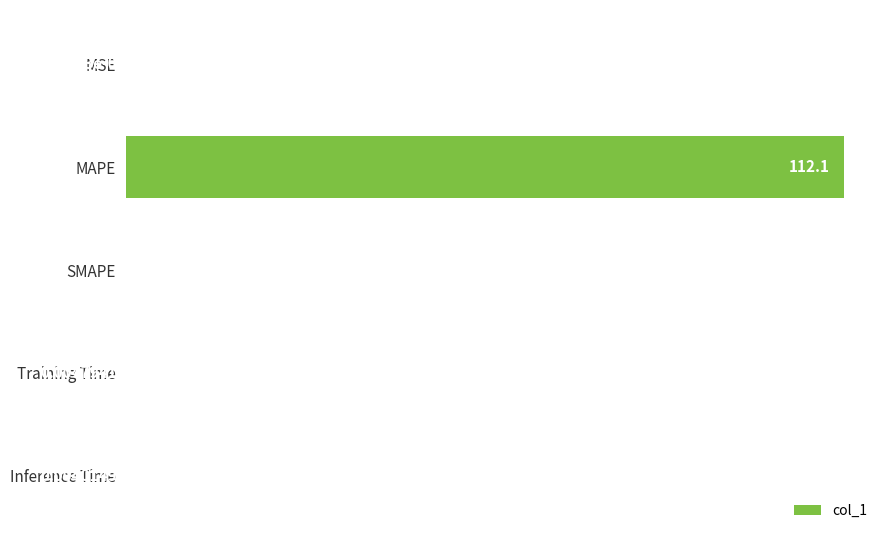

Which has a higher value, Training Time or Inference Time?

Training Time